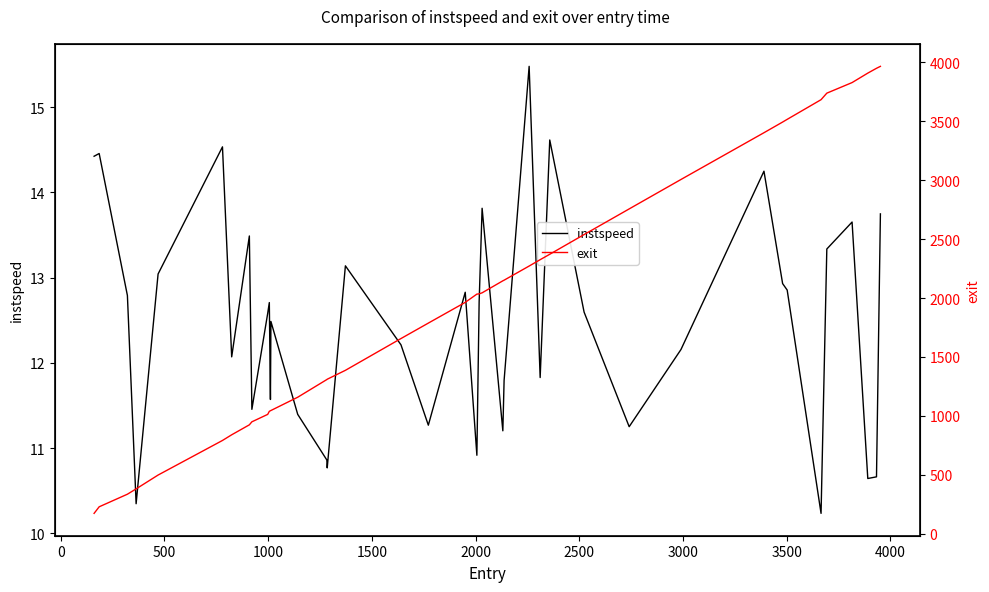

Count the number of categories in the chart.

40